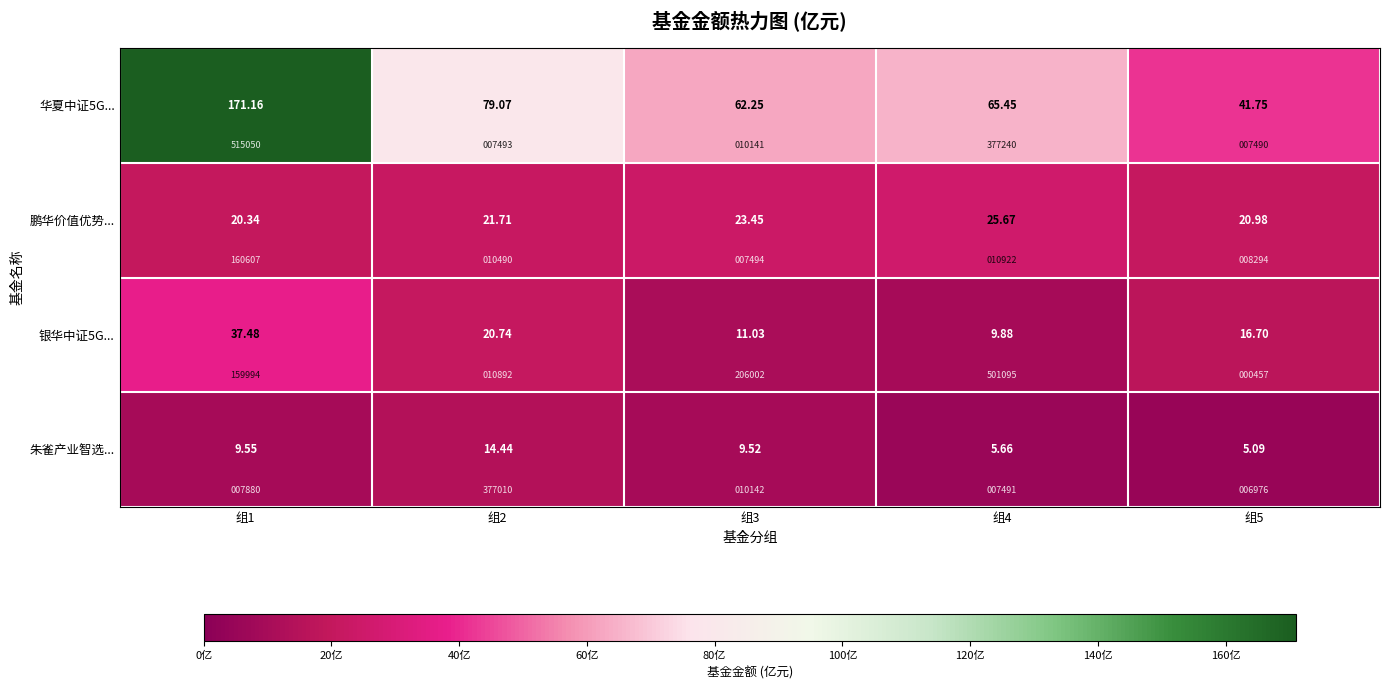

Count the number of categories in the chart.

5